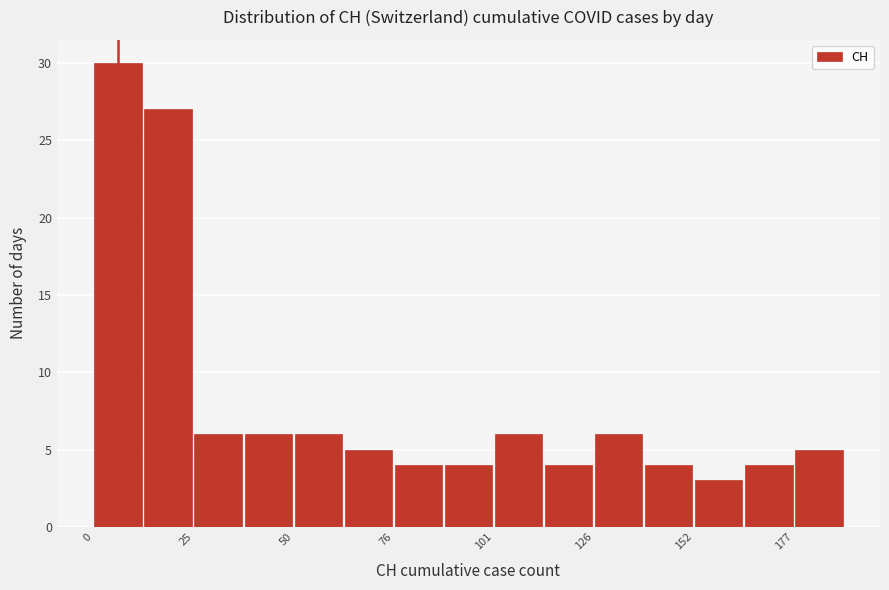

Around what value on the x-axis is the tallest bar? Give the approximate position of its centre, as read against the axis.

5